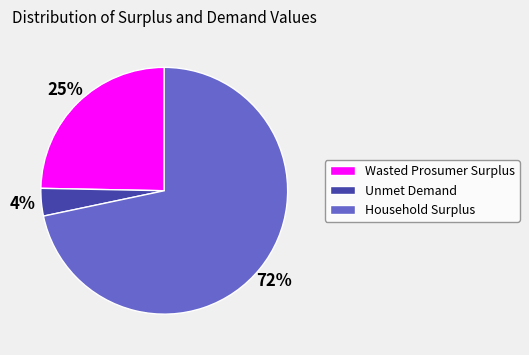

Does Wasted Prosumer Surplus account for over 50% of the chart?

No